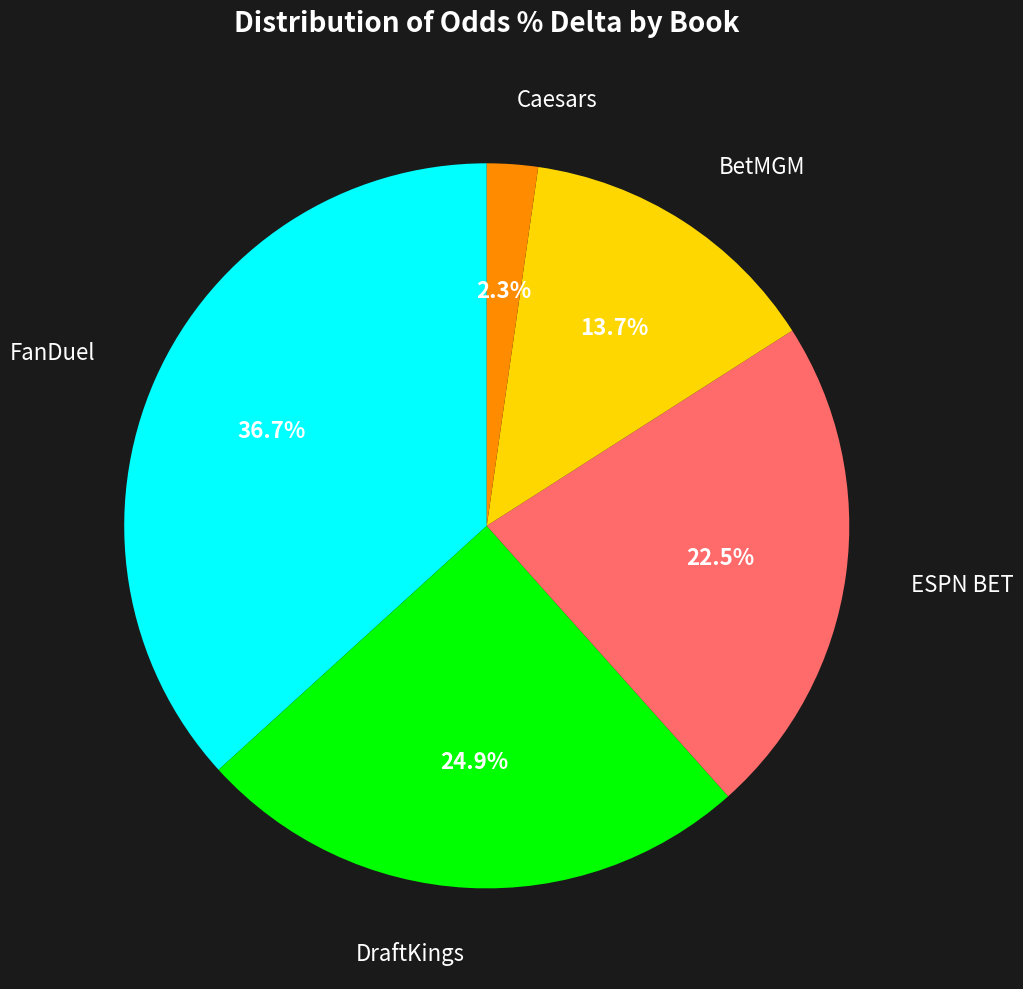

What percentage is the BetMGM slice, to the nearest percent?

14%